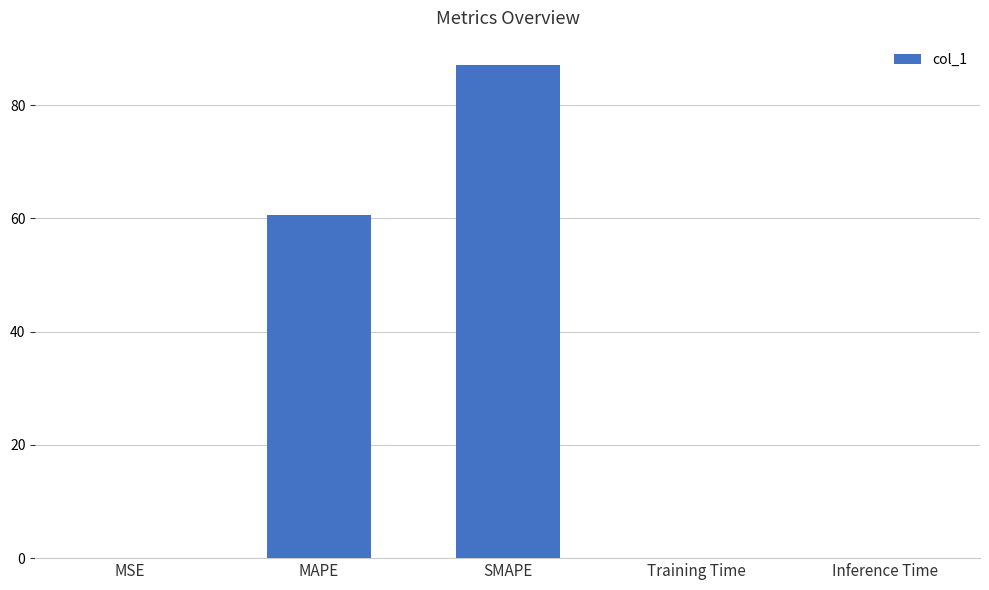

Which label corresponds to the largest value in the chart?

SMAPE